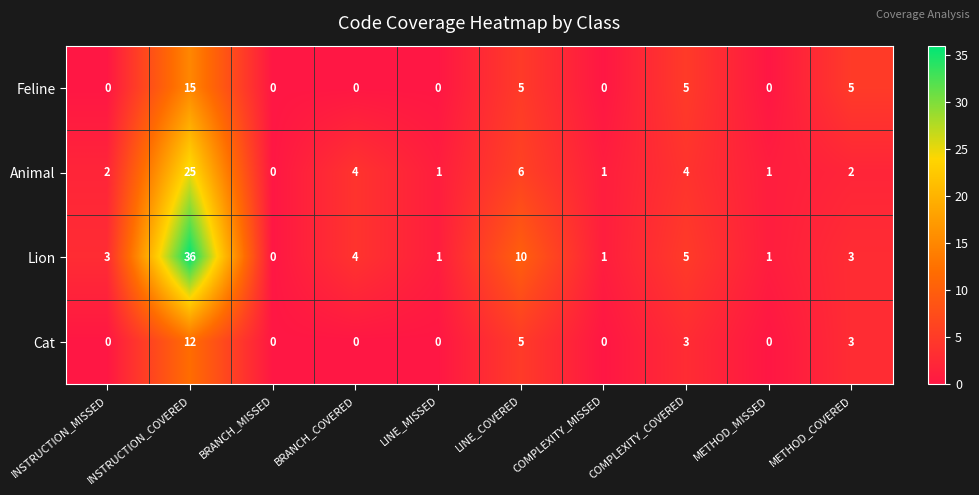

At INSTRUCTION_COVERED, list the series in order from largest to smallest.

Lion, Animal, Feline, Cat